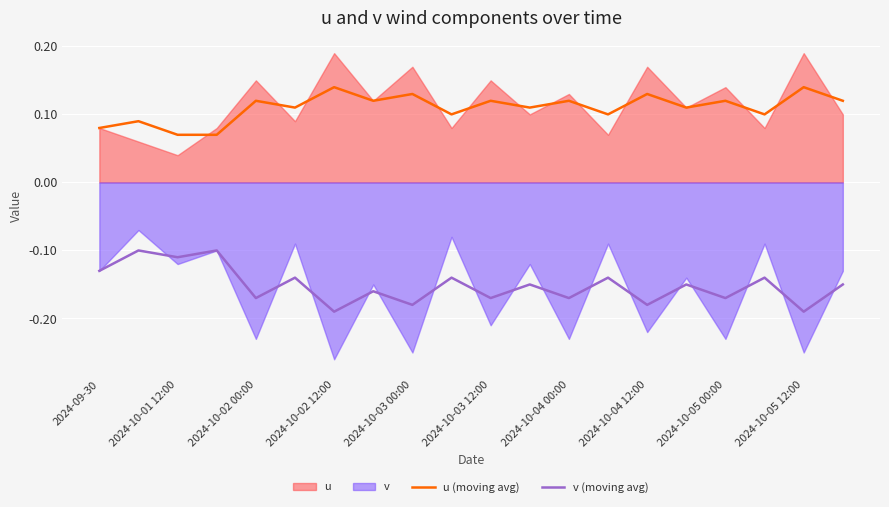

True or false: v (moving avg) and u (moving avg) intersect in this chart.

False